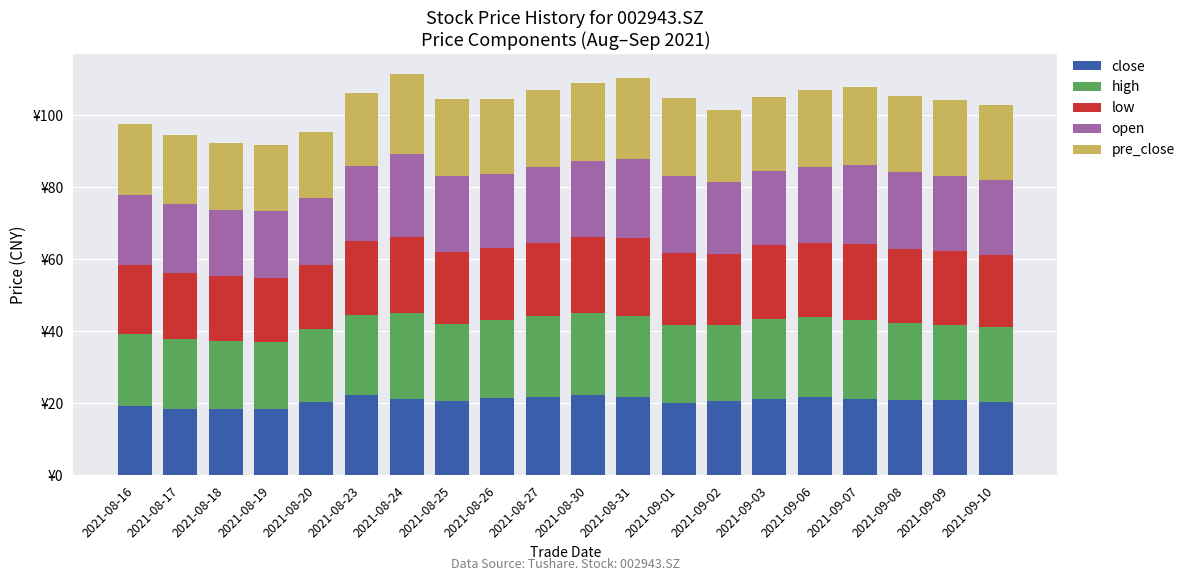

Does the chart contain stacked bars?

Yes